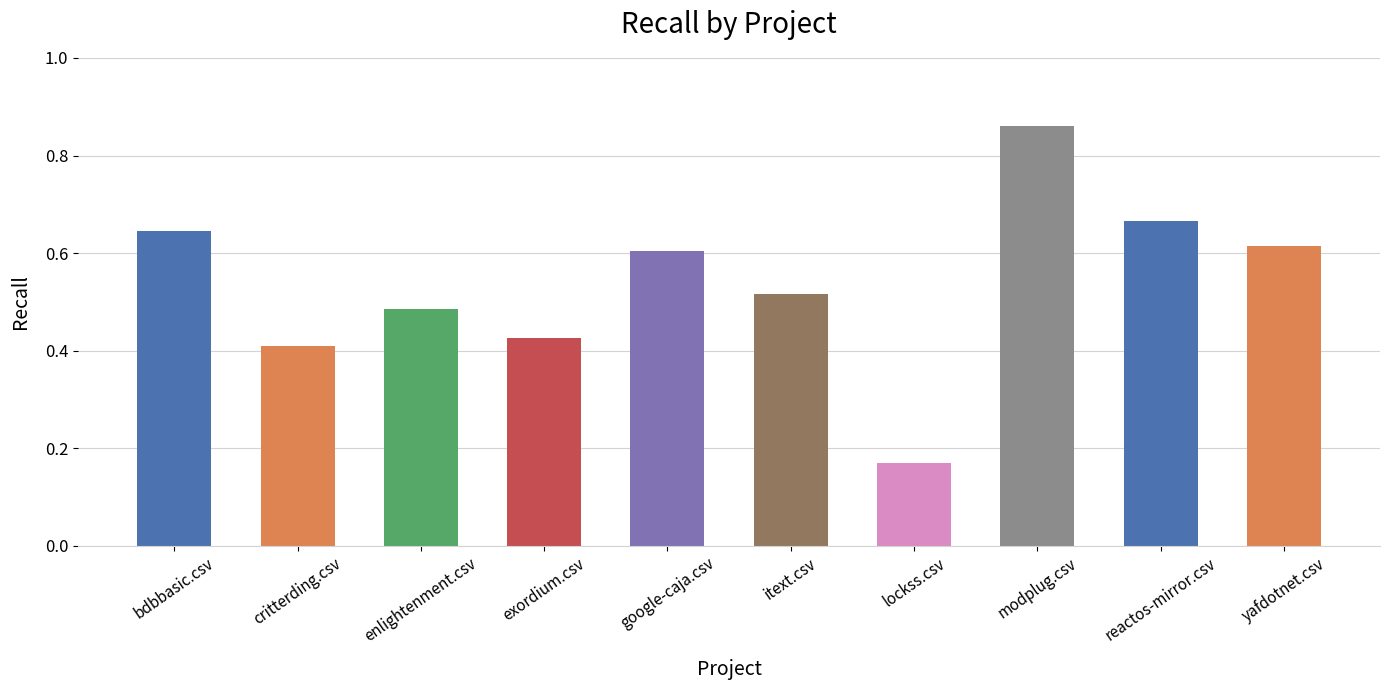

Which has a higher value, itext.csv or reactos-mirror.csv?

reactos-mirror.csv